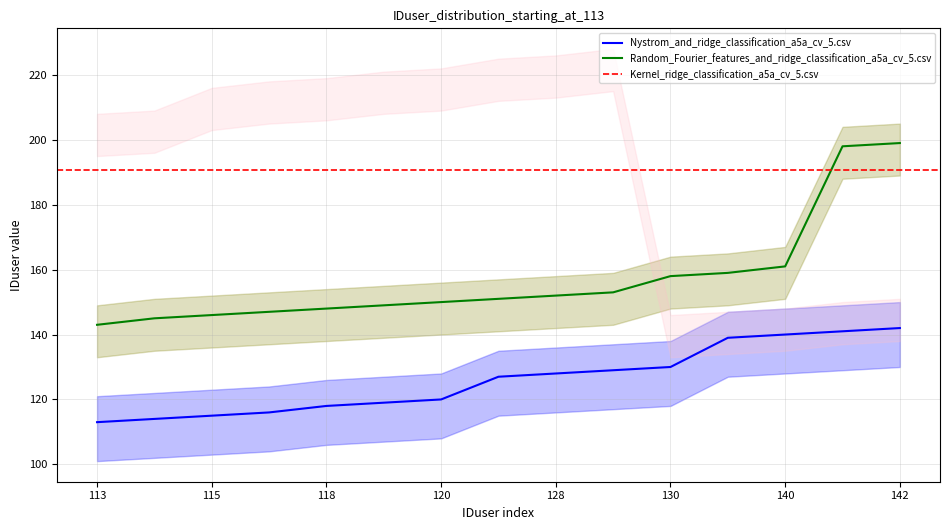

Between 139 and 115, which is larger?

139